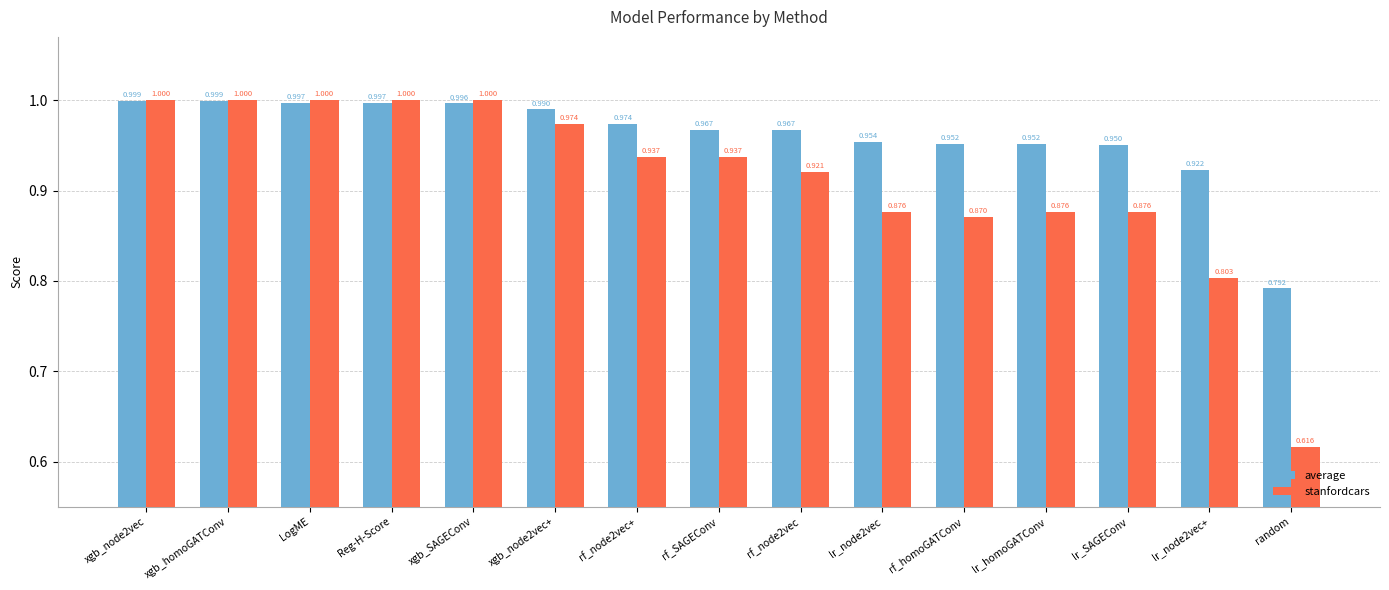

What position from the right is random?

1